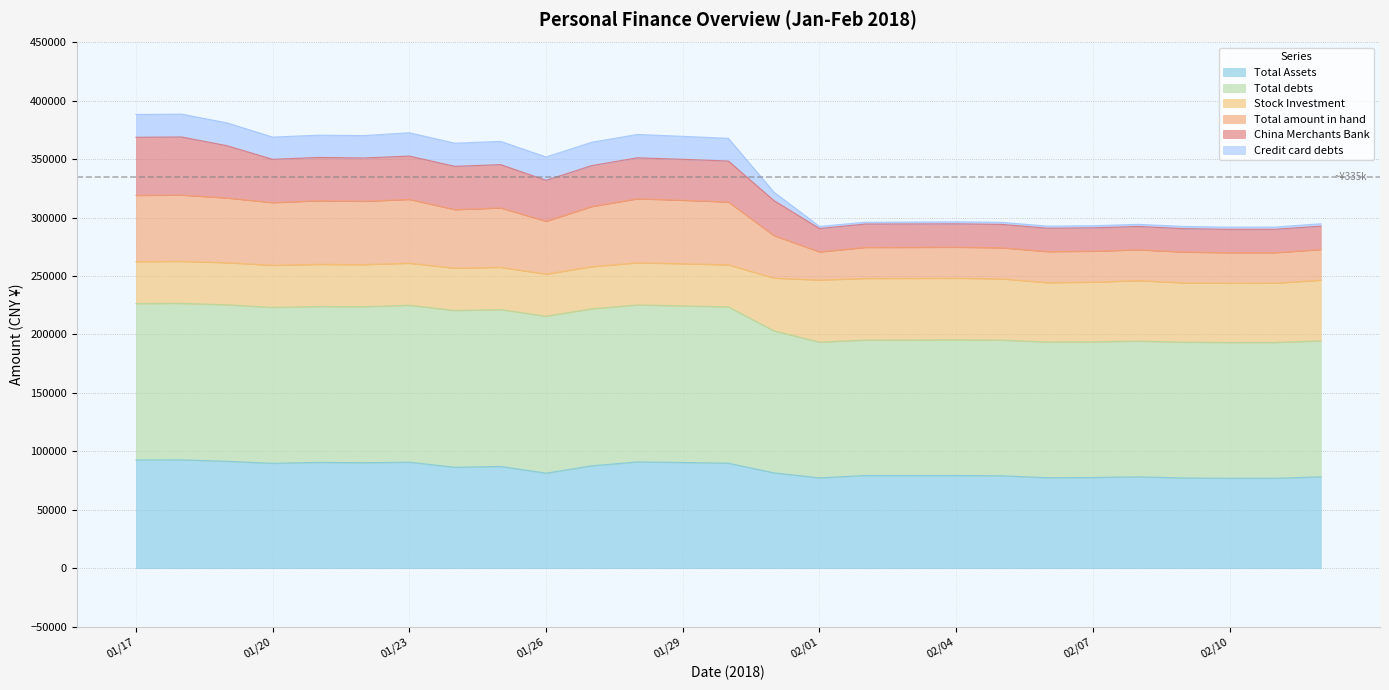

What is the minimum value for Total Assets?

76891.2